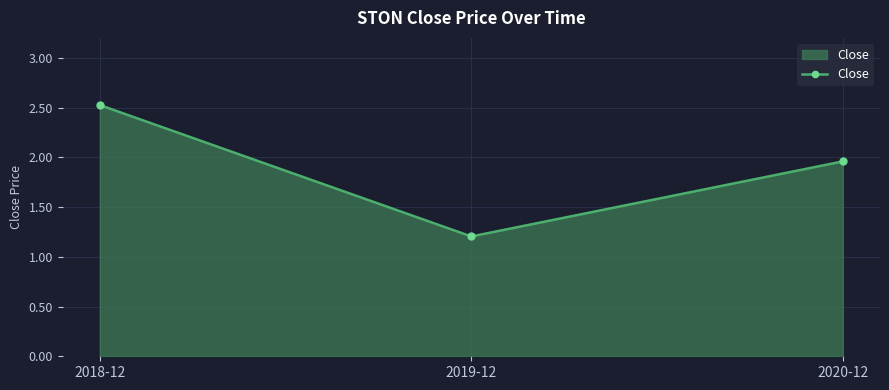

Rank the categories by value from lowest to highest.

2019-12, 2020-12, 2018-12